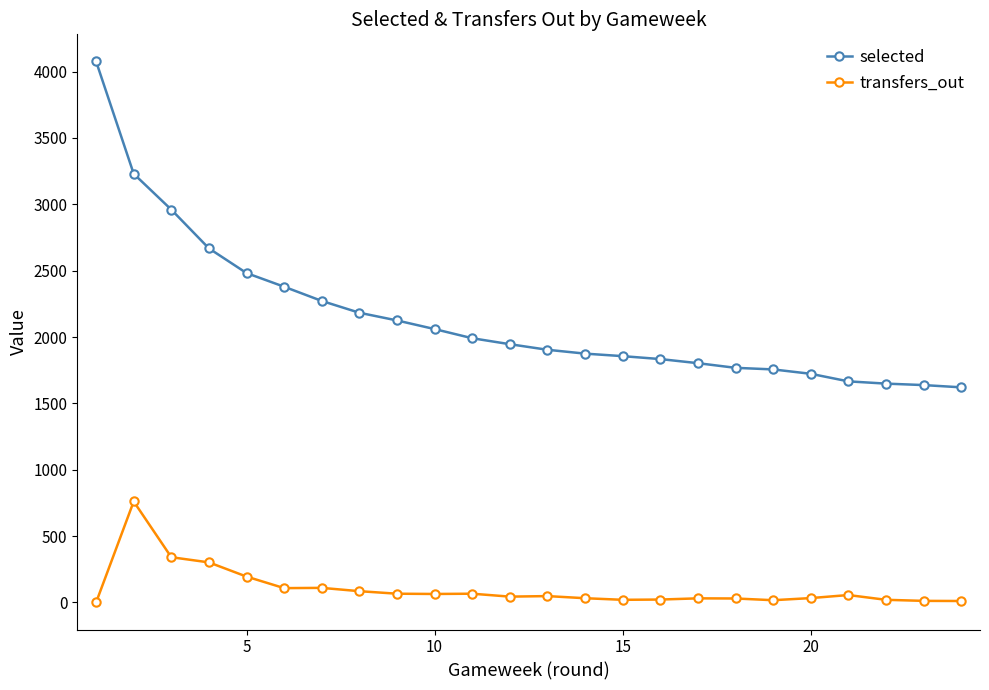

What are all the series names shown in the legend?

selected, transfers_out